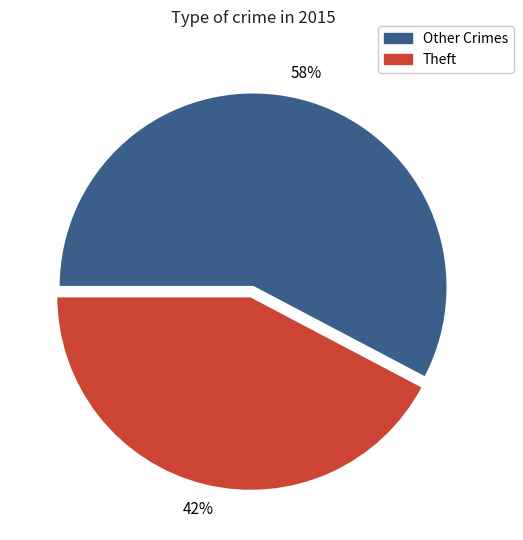

Is there a majority slice in this chart?

Yes